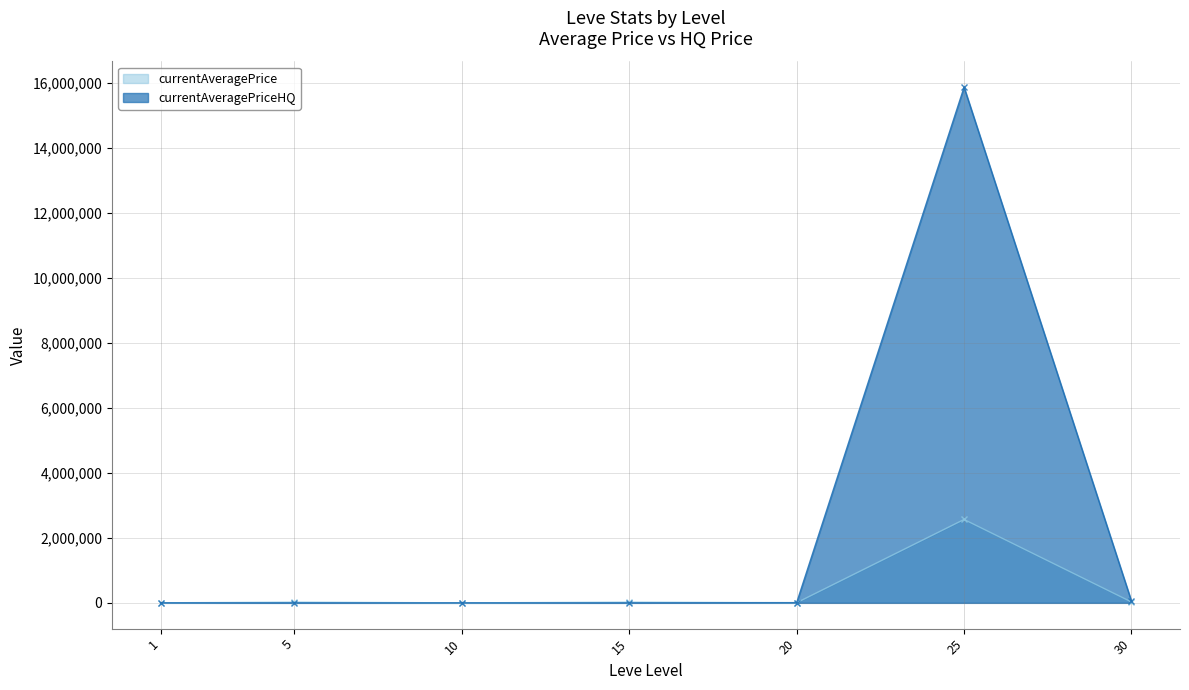

True or false: currentAveragePrice has a value of 27500.0 at 30.

True